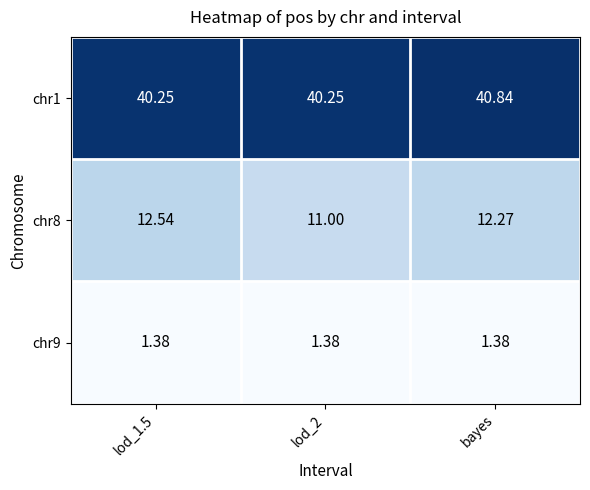

Rank the series at lod_1.5 from lowest to highest value.

chr9, chr8, chr1